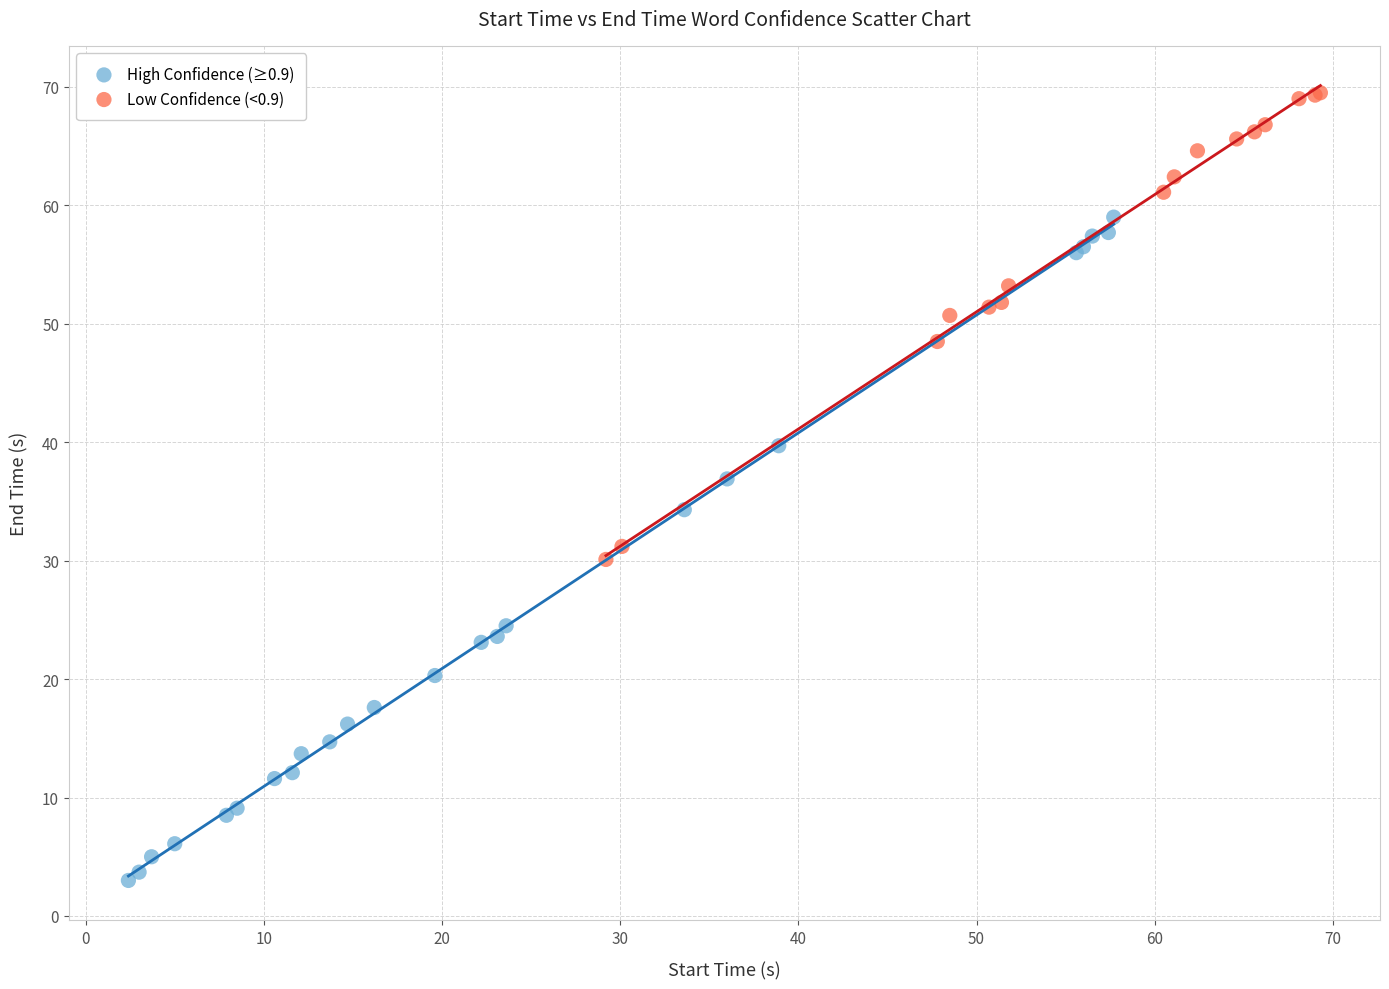

Which series contains the lowest Y value?

High Confidence (≥0.9)